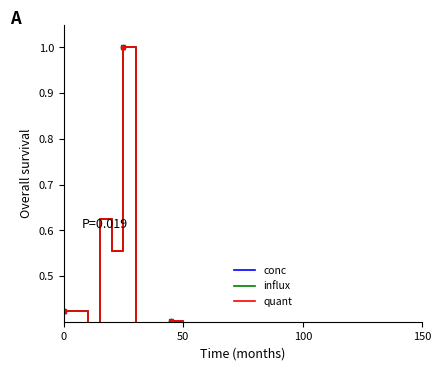

What is the difference between the maximum and minimum values in the conc series?

0.9